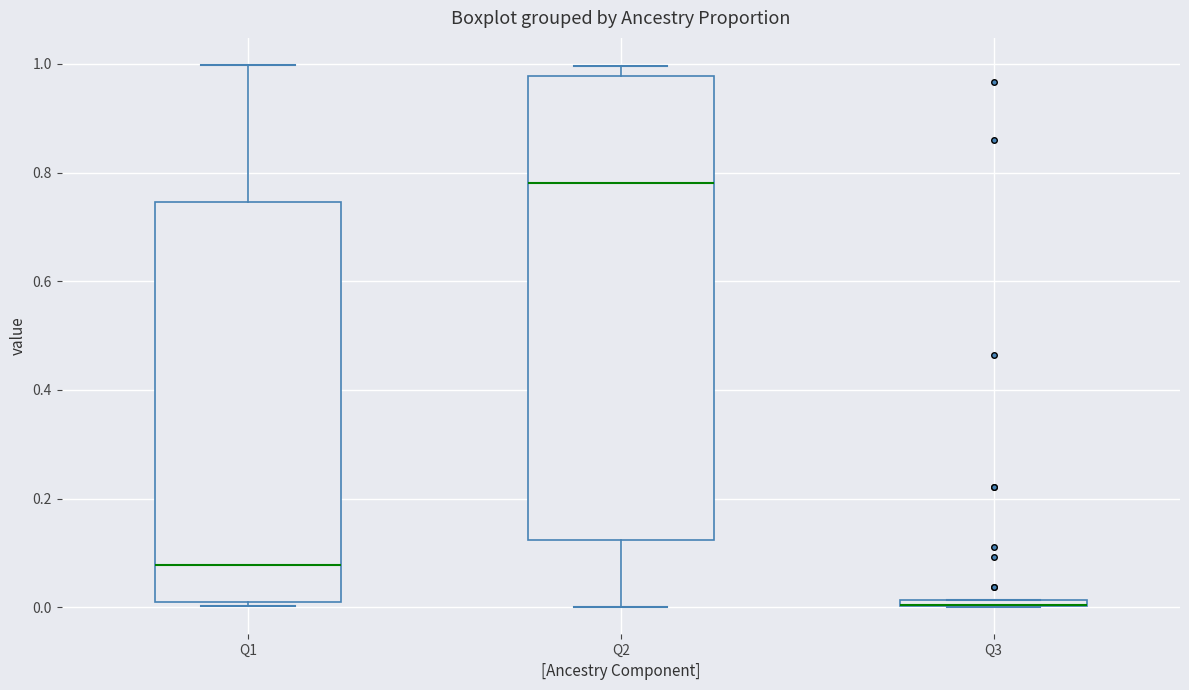

Where does the median line of the box for Q2 sit on the y-axis? The values are not printed on the chart, so give them approximately, as read against the axis.

0.78